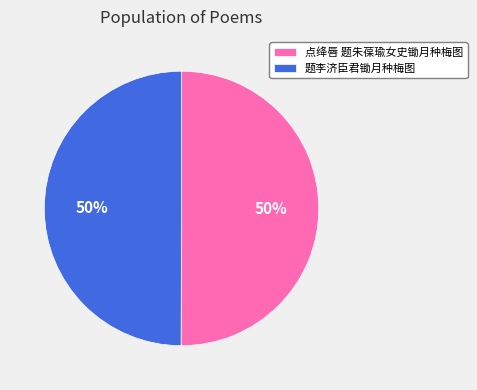

True or false: 点绛唇 题朱葆瑜女史锄月种梅图 accounts for 50% of the total.

True